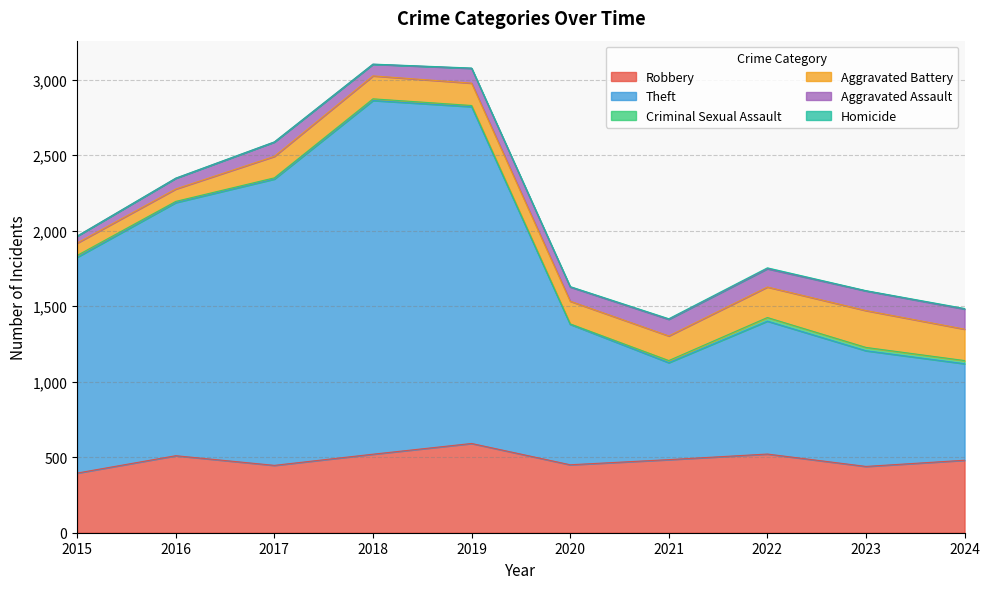

True or false: Aggravated Battery and Criminal Sexual Assault intersect in this chart.

False